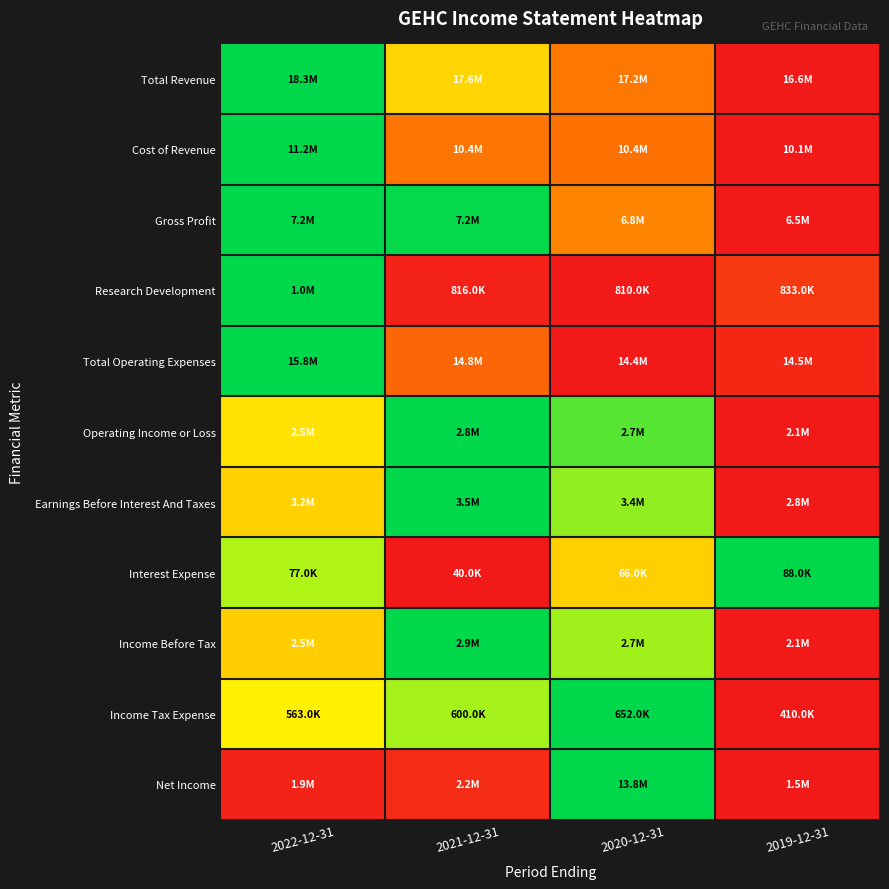

Reading right to left, list all the values displayed in this chart.

Total Revenue: 2019-12-31=0.0	2020-12-31=0.3	2021-12-31=0.6	2022-12-31=1.0
Cost of Revenue: 2019-12-31=0.0	2020-12-31=0.3	2021-12-31=0.3	2022-12-31=1.0
Gross Profit: 2019-12-31=0.0	2020-12-31=0.3	2021-12-31=1.0	2022-12-31=1.0
Research Development: 2019-12-31=0.1	2020-12-31=0.0	2021-12-31=0.0	2022-12-31=1.0
Total Operating Expenses: 2019-12-31=0.0	2020-12-31=0.0	2021-12-31=0.3	2022-12-31=1.0
Operating Income or Loss: 2019-12-31=0.0	2020-12-31=0.9	2021-12-31=1.0	2022-12-31=0.6
Earnings Before Interest And Taxes: 2019-12-31=0.0	2020-12-31=0.8	2021-12-31=1.0	2022-12-31=0.5
Interest Expense: 2019-12-31=1.0	2020-12-31=0.5	2021-12-31=0.0	2022-12-31=0.8
Income Before Tax: 2019-12-31=0.0	2020-12-31=0.8	2021-12-31=1.0	2022-12-31=0.5
Income Tax Expense: 2019-12-31=0.0	2020-12-31=1.0	2021-12-31=0.8	2022-12-31=0.6
Net Income: 2019-12-31=0.0	2020-12-31=1.0	2021-12-31=0.1	2022-12-31=0.0